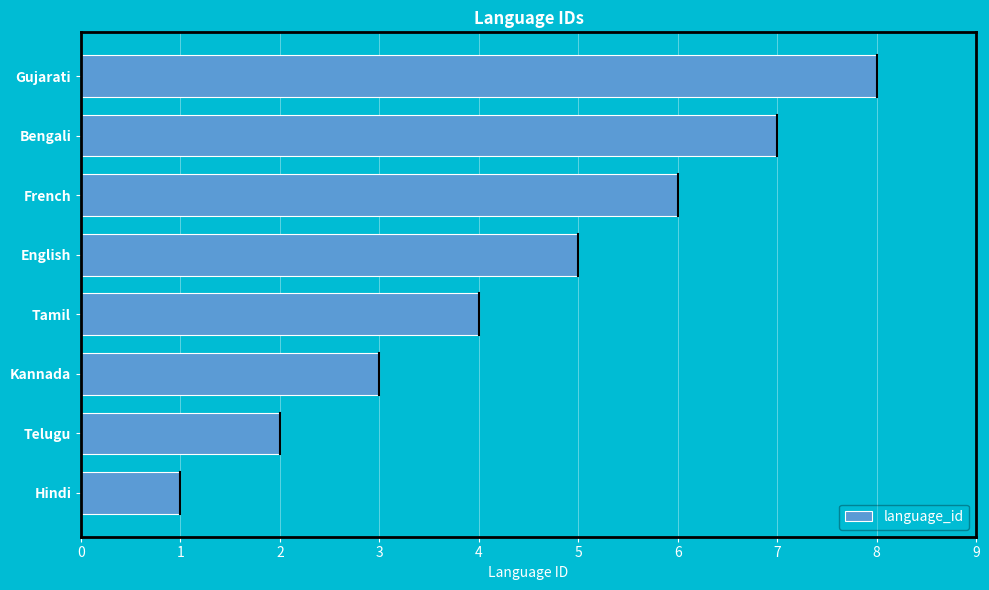

The value at Tamil is 4. True or false?

True